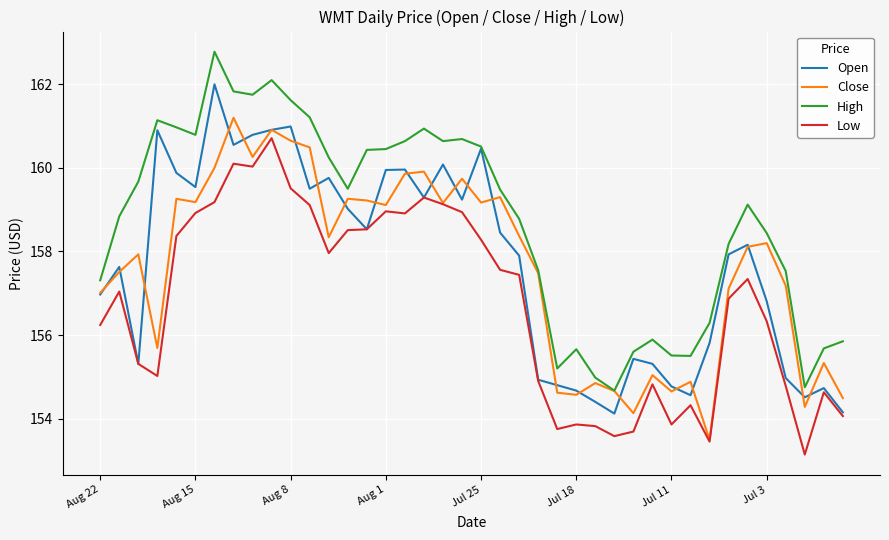

What are all the series names shown in the legend?

Open, Close, High, Low